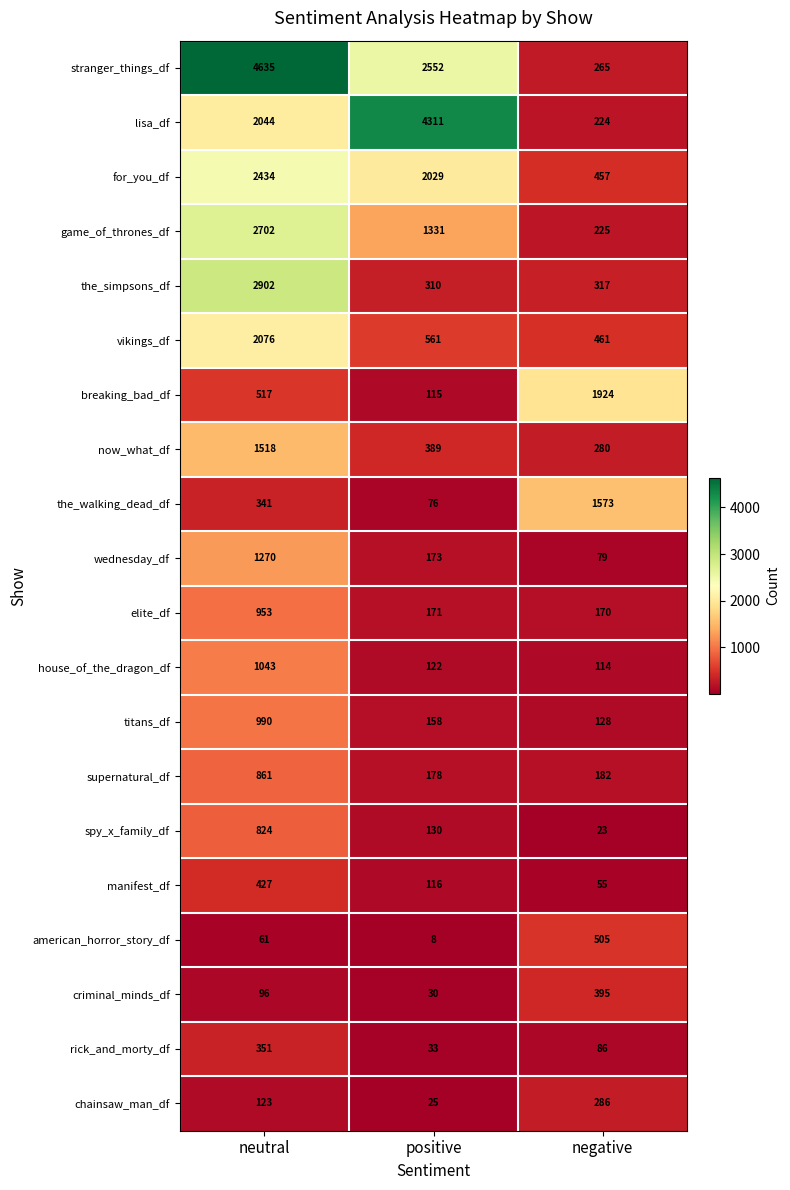

The value of game_of_thrones_df at negative is 149. True or false?

False